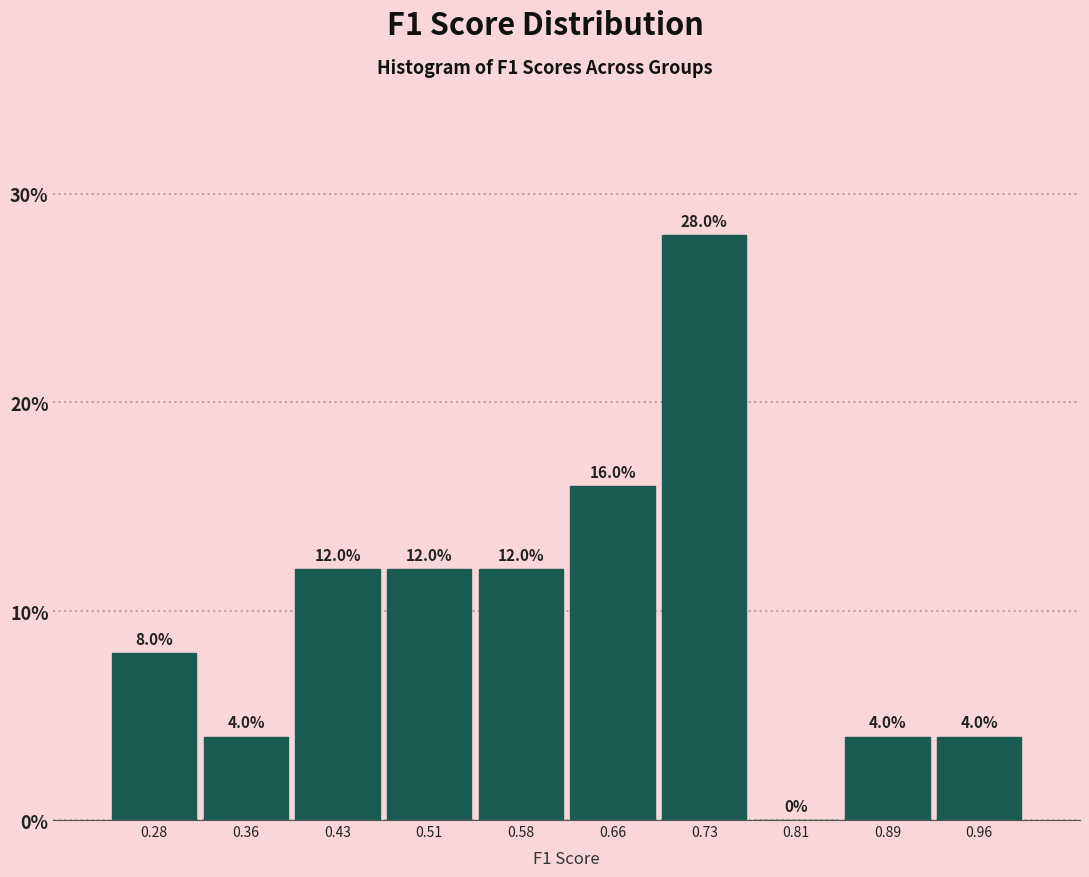

How tall is the bar that spans 0.62 to 0.70 on the x-axis? The bar edges are not printed on the chart, so give them approximately, as read against the axis.

16.0